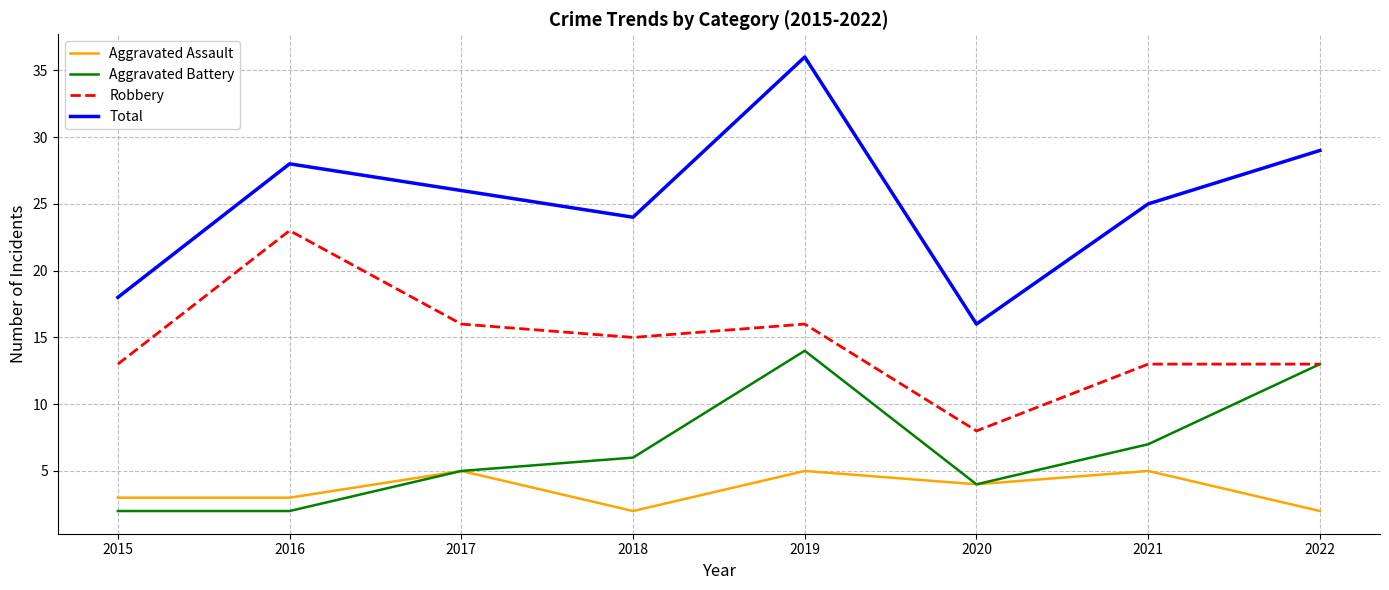

Which series has the widest spread of values?

Total